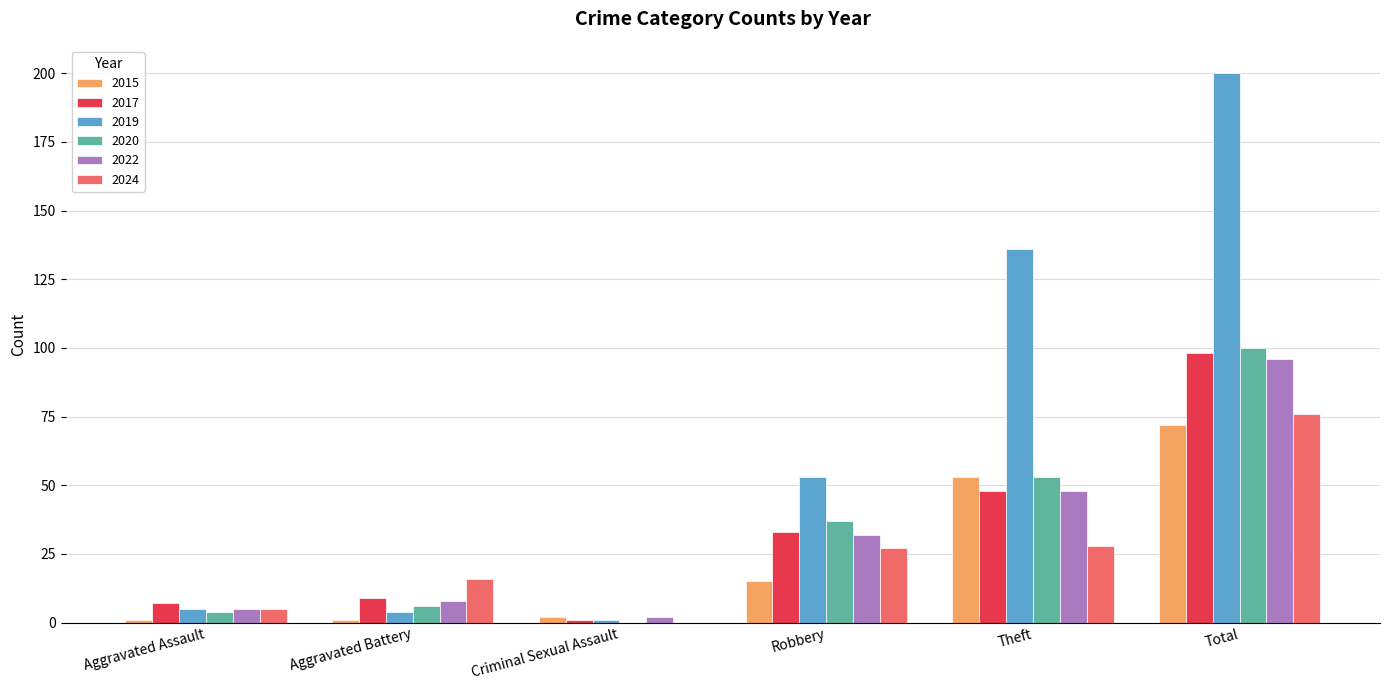

Is the value of 2019 at Theft greater than the value of 2017 at Criminal Sexual Assault?

Yes